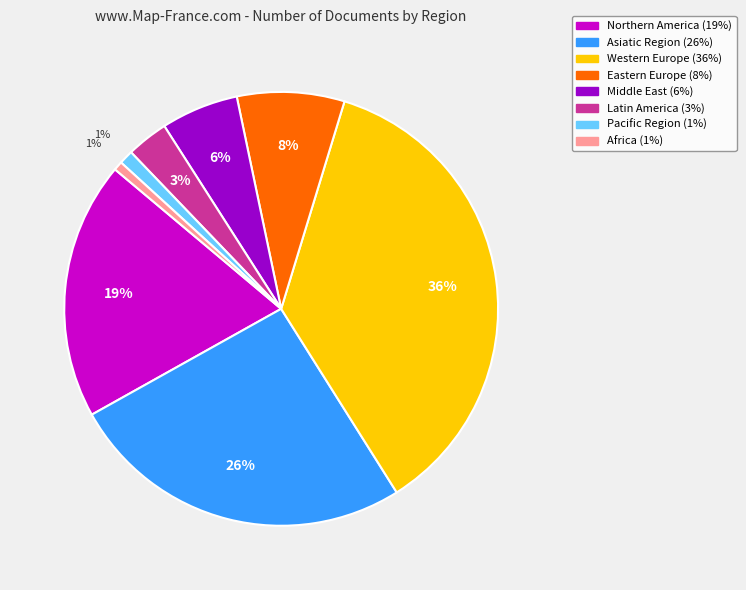

Is there any slice that represents more than half of the pie?

No